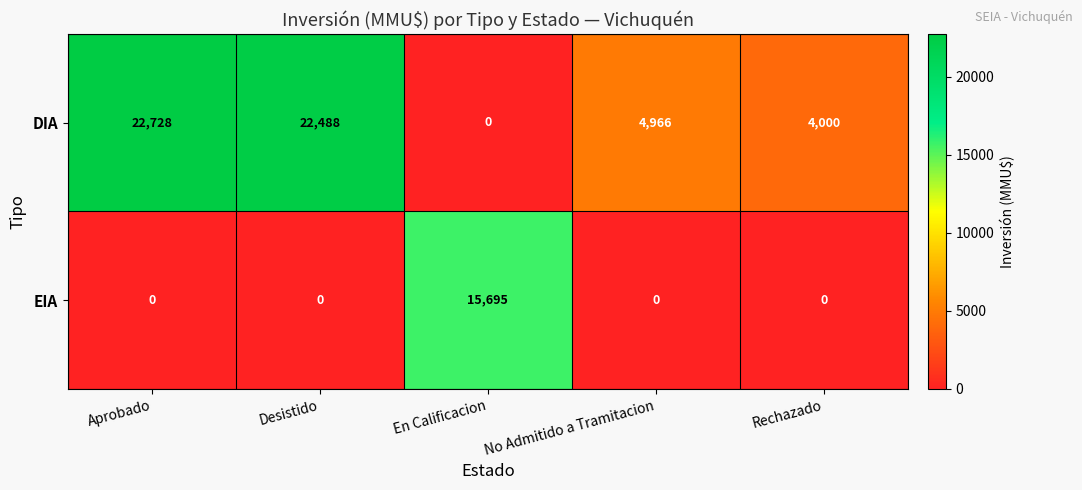

How many data points does each series have?

5